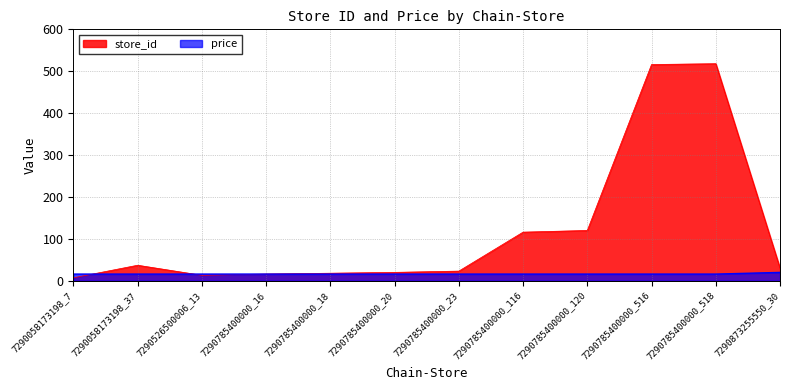

Reading left to right, transcribe all the data shown in this chart.

store_id: 7.0	37.0	13.0	16.0	18.0	20.0	23.0	116.0	120.0	516.0	518.0	30.0
price: 15.9	15.9	15.9	15.9	15.9	15.9	15.9	15.9	15.9	15.9	15.9	19.9